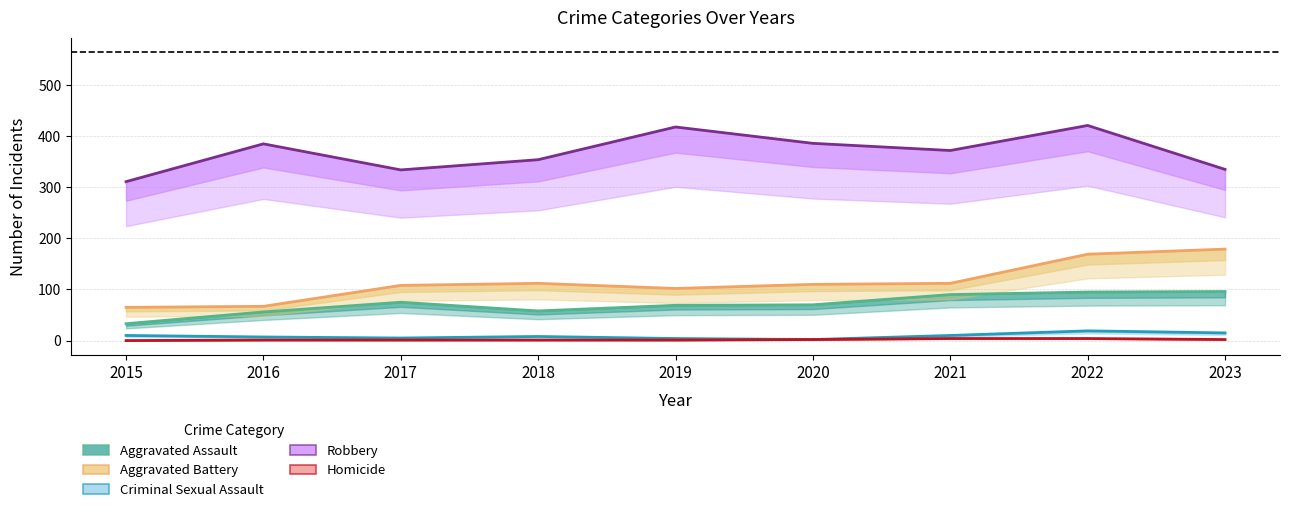

What is the sum of all Homicide values?

16